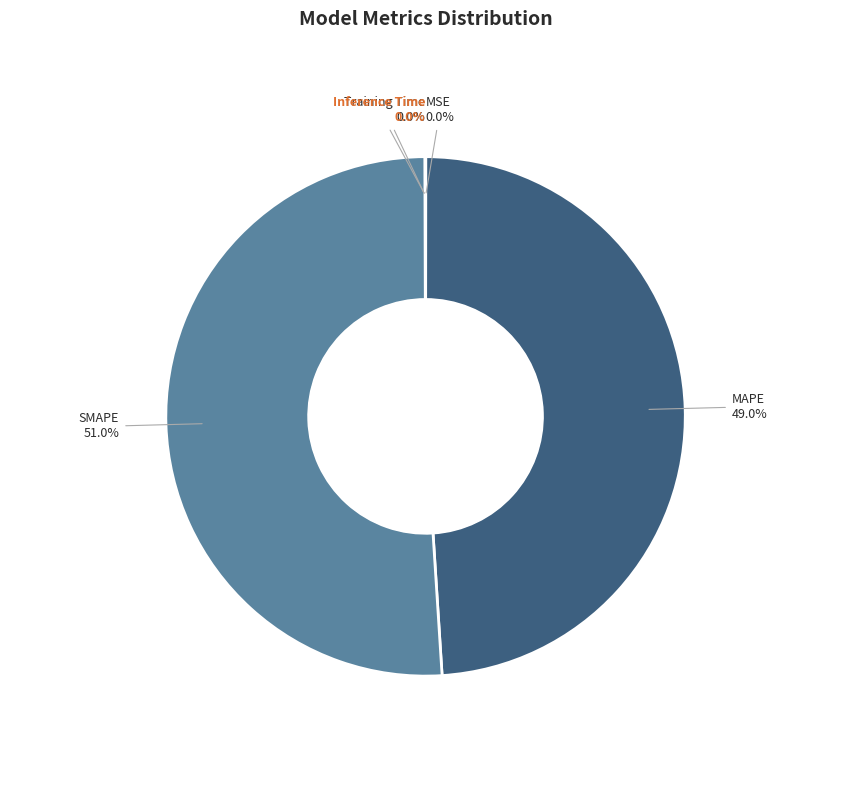

To the nearest percent, what percentage of the pie is MAPE?

49%